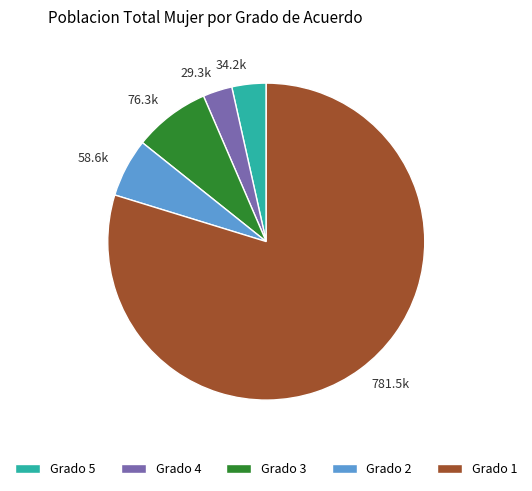

Combined, do Grado 5 and Grado 1 account for over 50%?

Yes